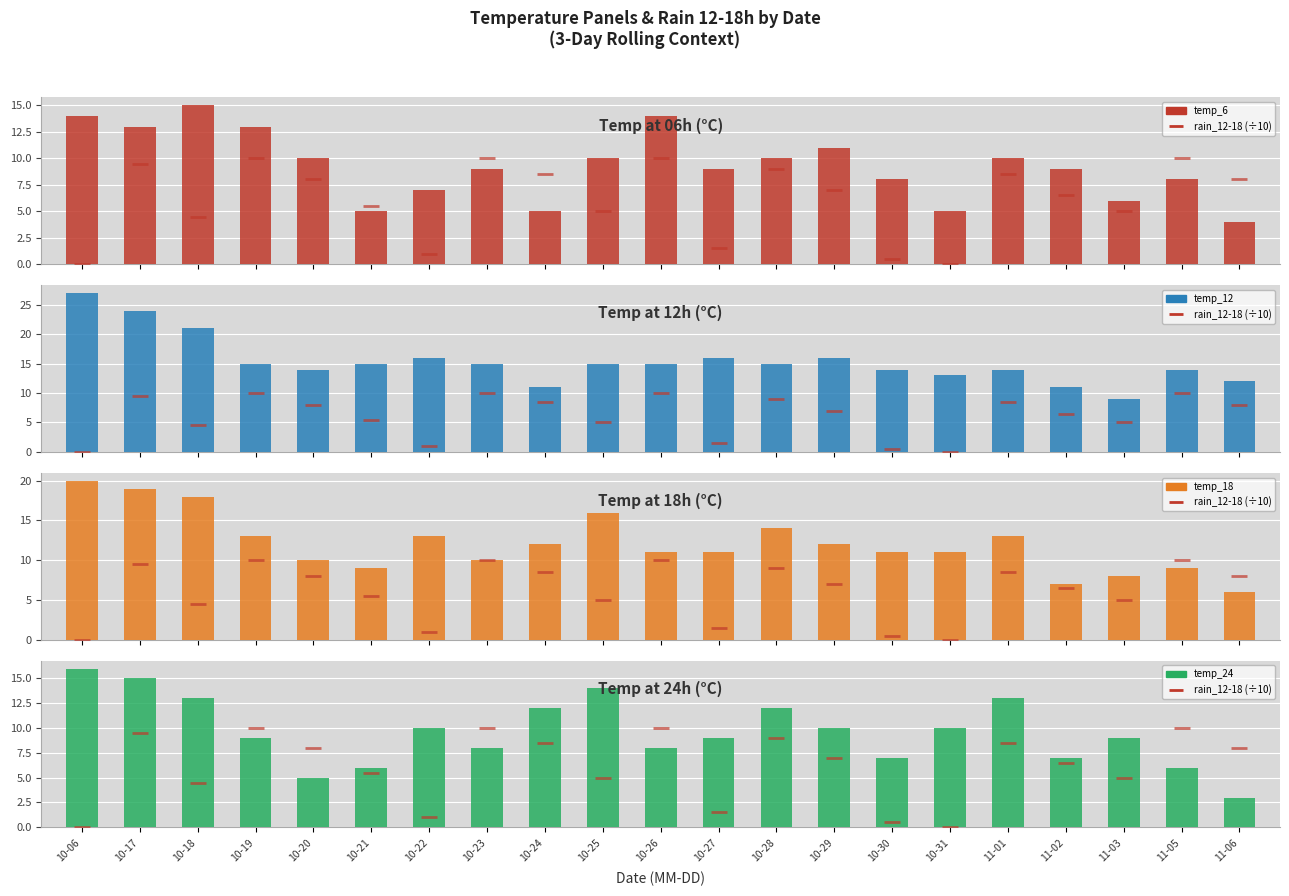

Which series contains the lowest Y value?

rain_12-18 (÷10)